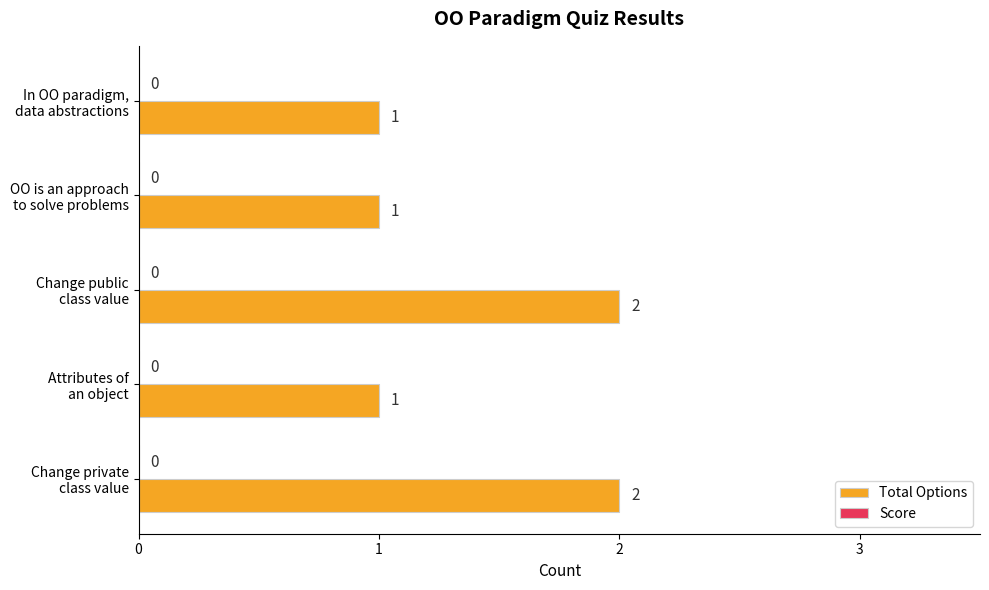

Are the bars grouped side by side (vs. stacked)?

No